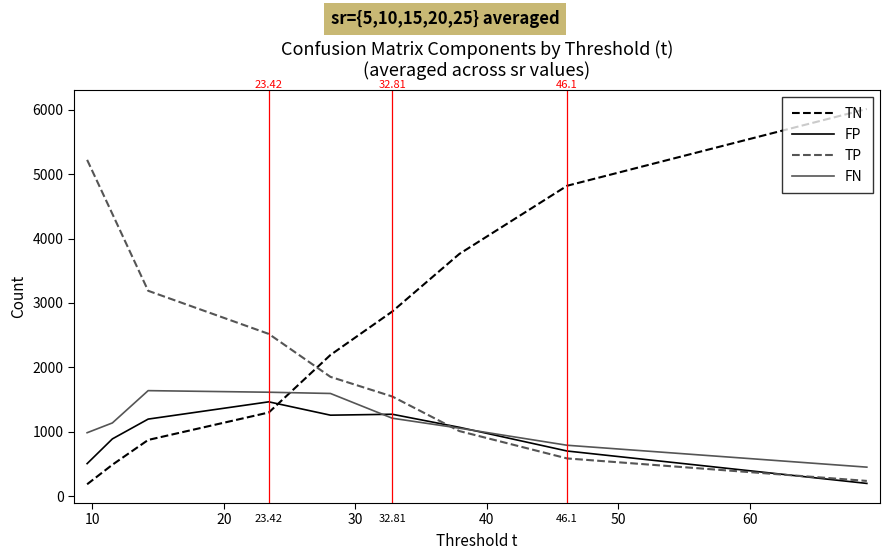

How many intersections are there between FN and TN?

1